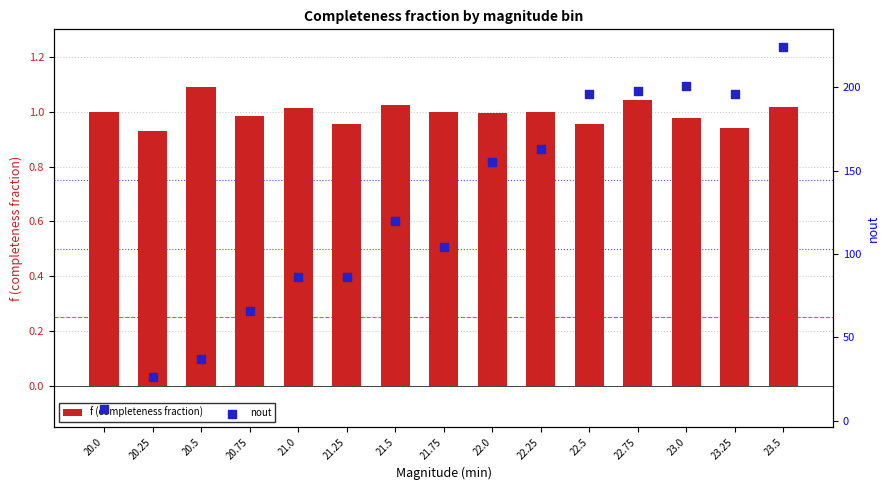

At which category is the sum across all series the highest?

23.5